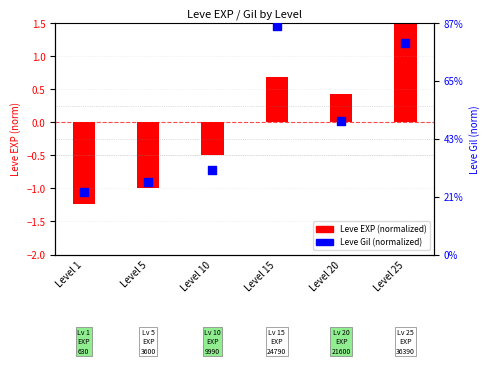

Which series has the widest spread of Y values?

Leve EXP (normalized)